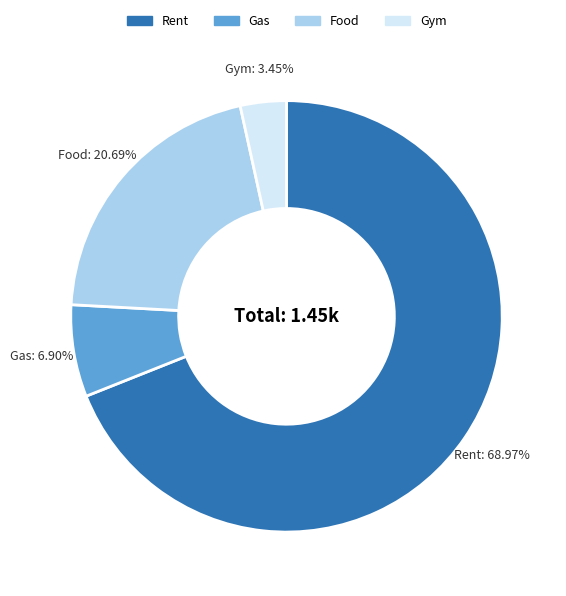

Between Gas and Rent, which is larger?

Rent